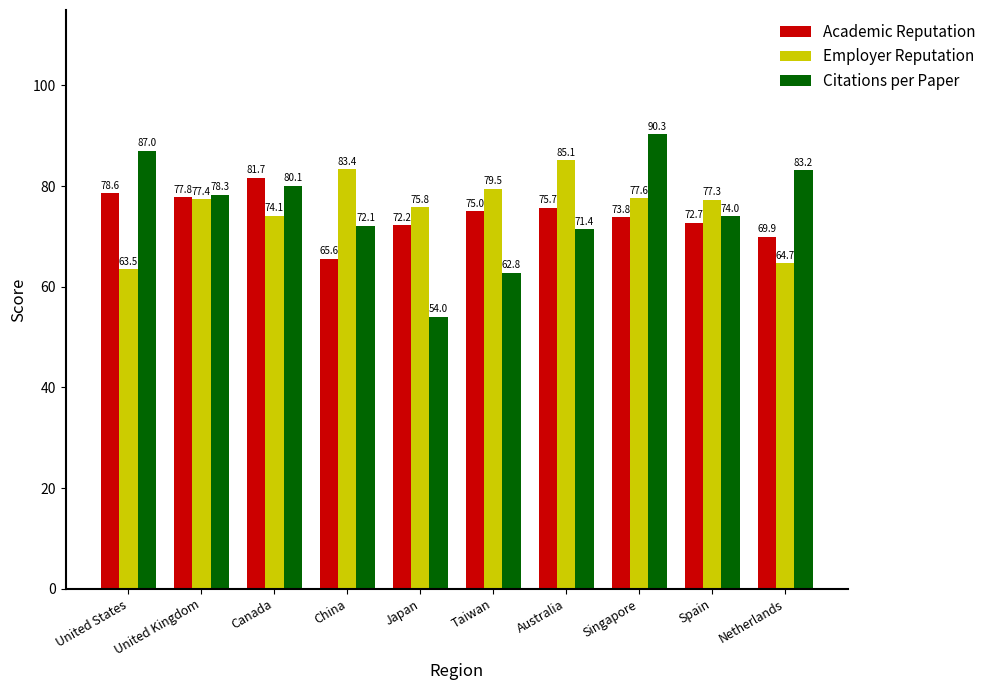

Which category has the lowest value across all series?

Japan